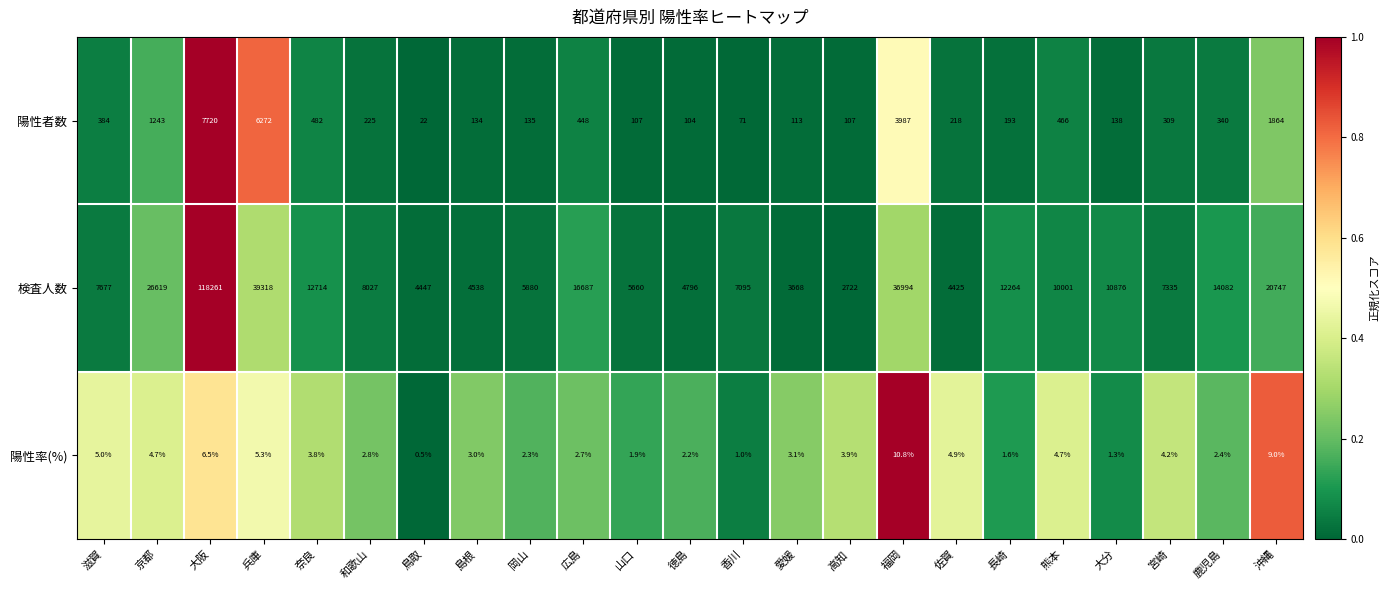

What is the average value of the 陽性者数 series?

1090.5